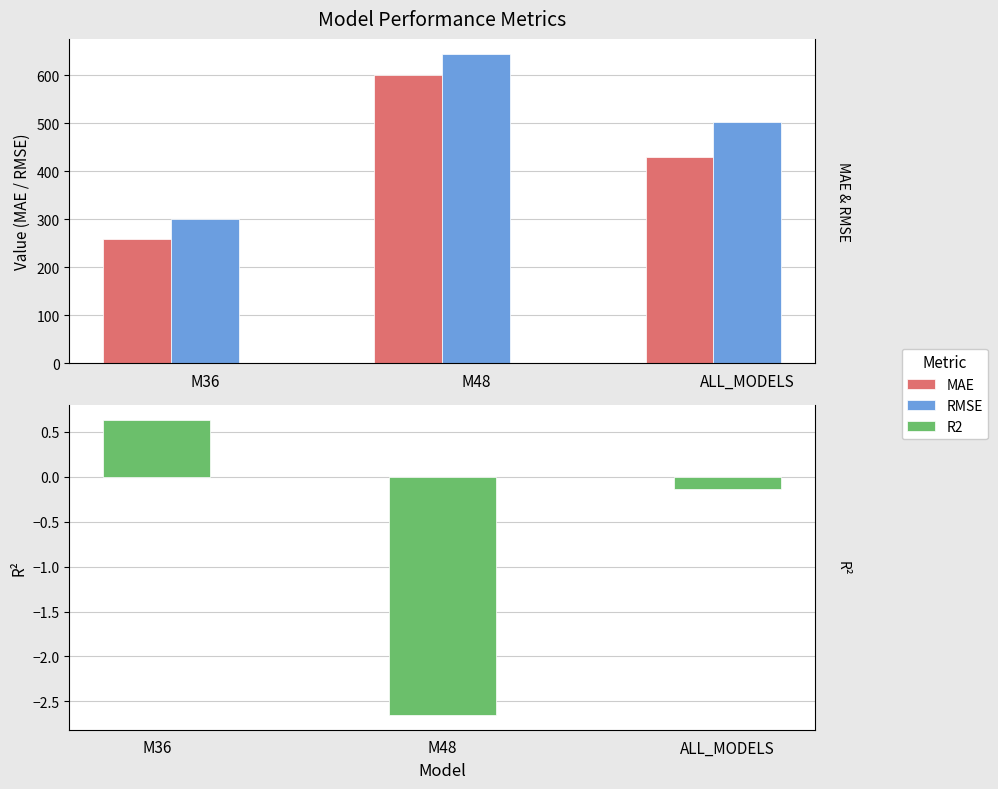

What is the average value of the MAE series?

430.3